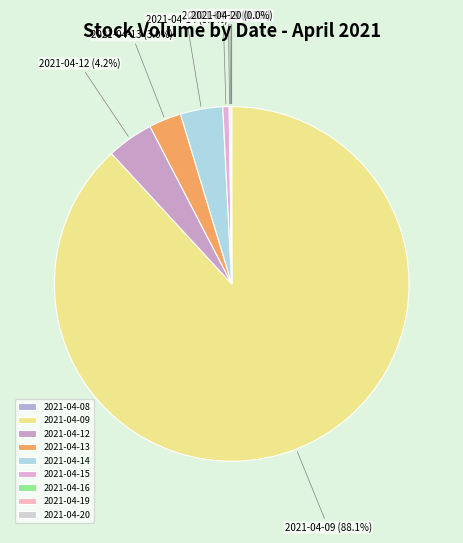

Approximately how many times larger is the value at 2021-04-13 compared to 2021-04-12?

0.7